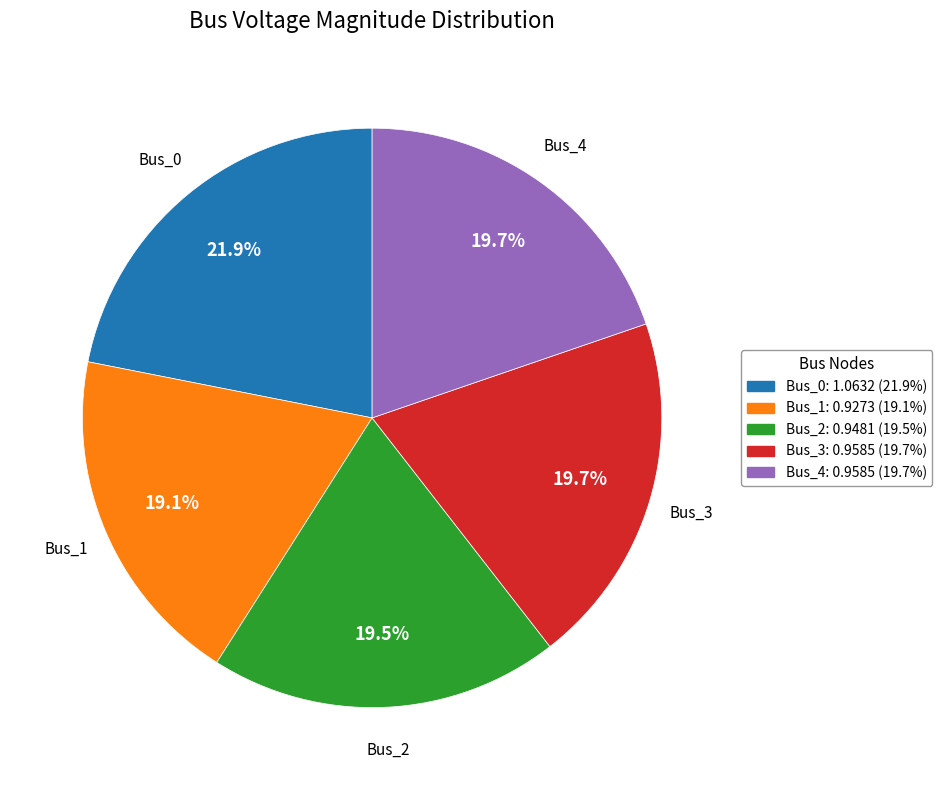

What percentage is the Bus_4 slice, to the nearest percent?

20%